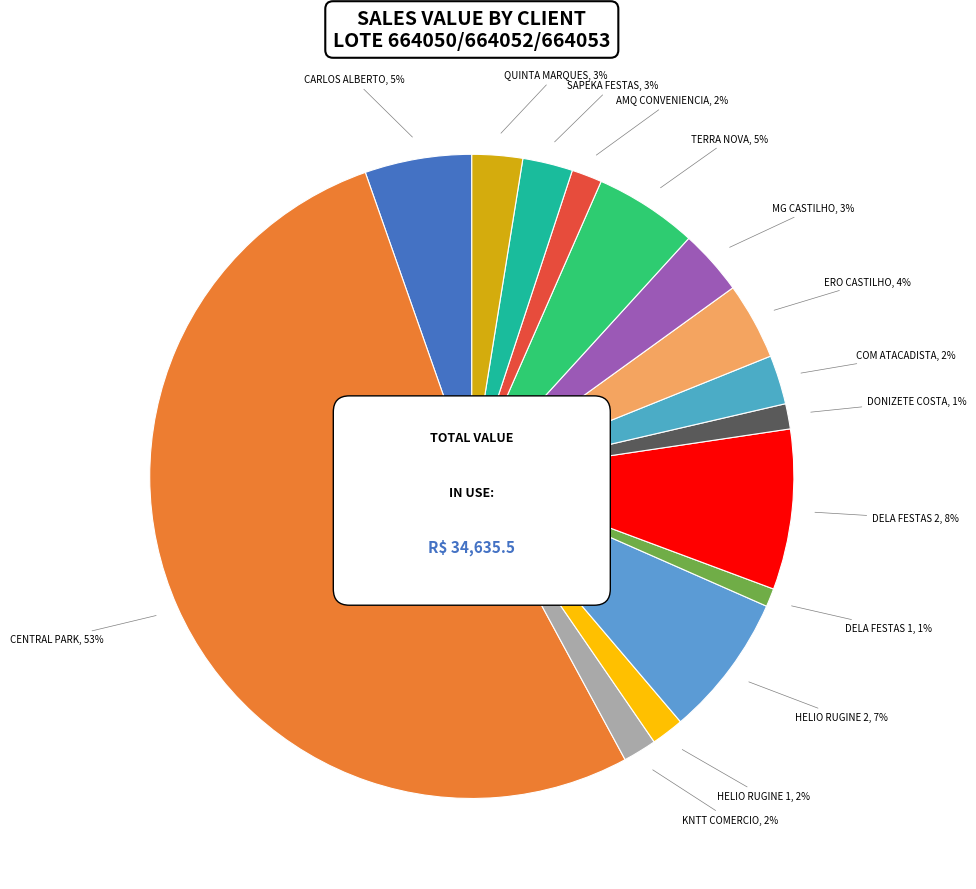

To the nearest percent, what is the combined percentage of KNTT COMERCIO and HELIO RUGINE (2)?

9%